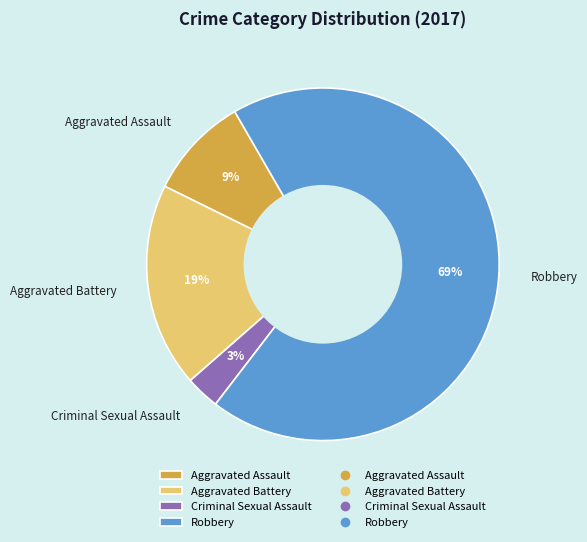

To the nearest percent, what is the average slice percentage?

25%